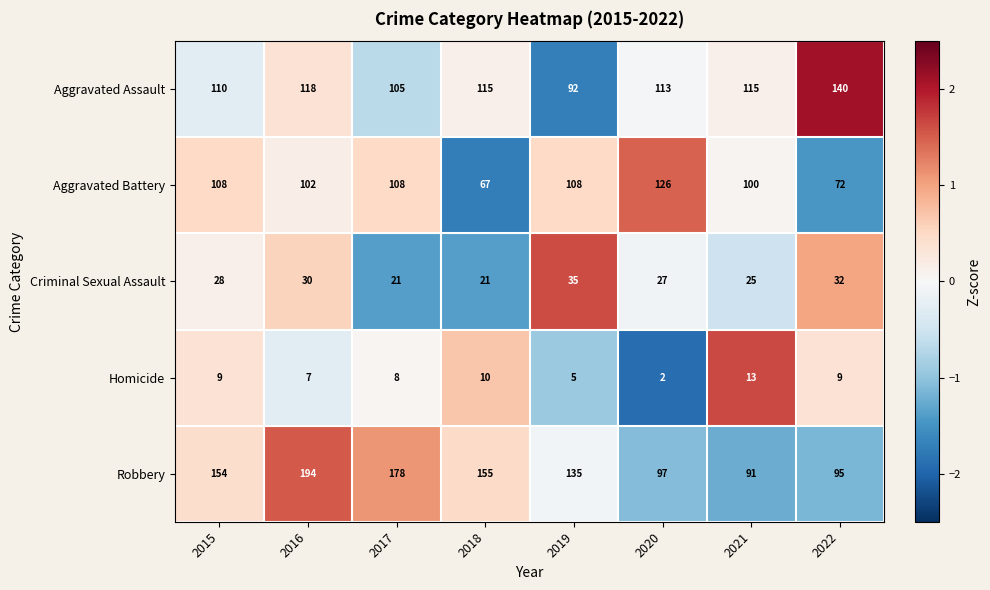

What is the sum of the Robbery values at 2020 and 2021?

188